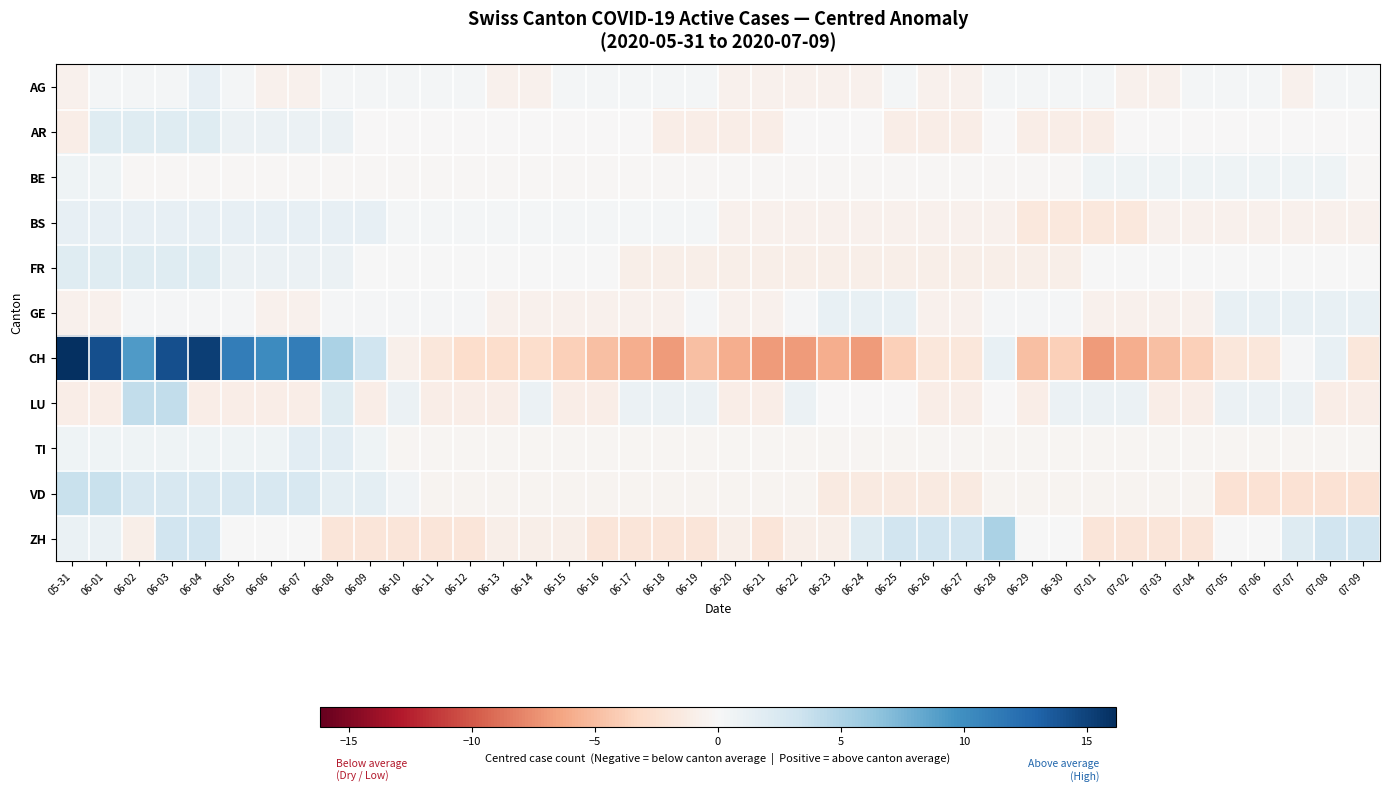

List the series in order of their peak value, lowest first.

BE, GE, AG, BS, TI, AR, FR, VD, LU, ZH, CH